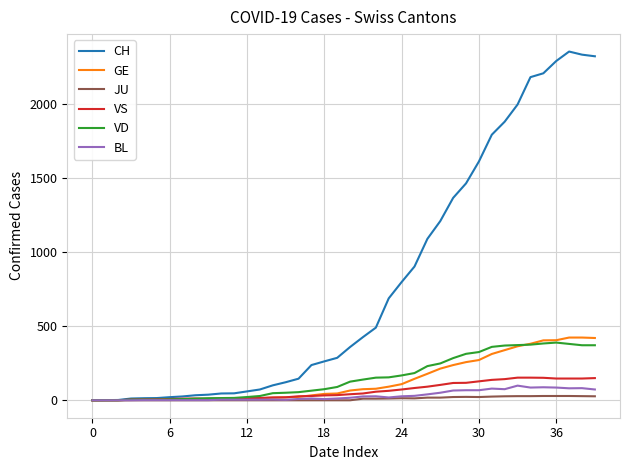

What is the difference between the second highest and minimum values in the GE series?

424